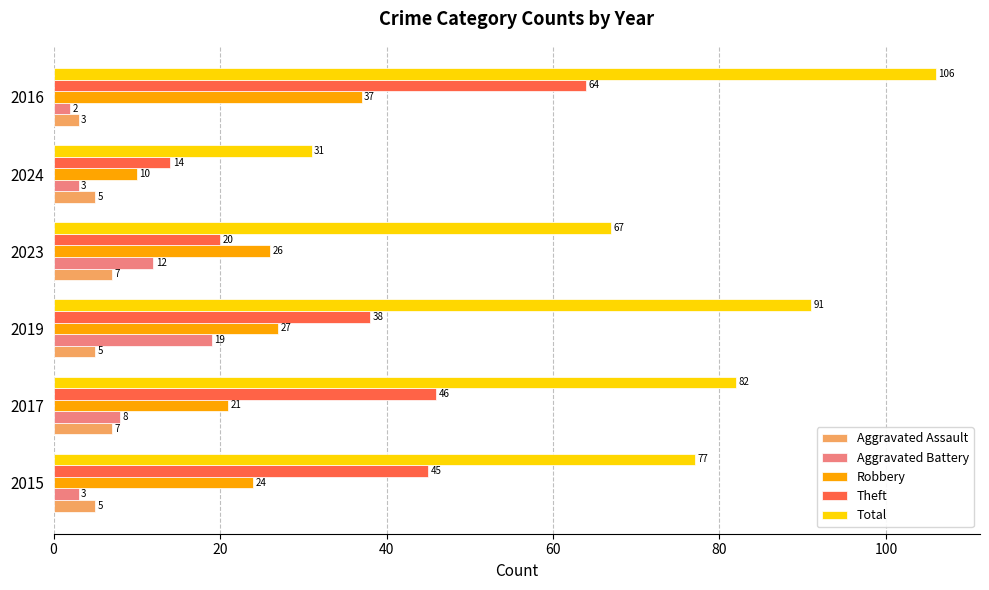

Which category has the highest value in the Aggravated Battery series?

2019